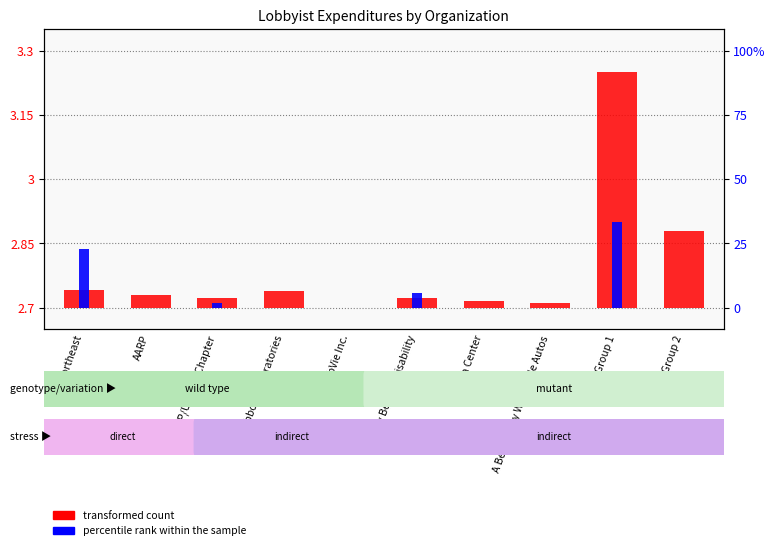

True or false: percentile rank within the sample has a value of 0.1 at A Better Way Wholesale Autos.

False